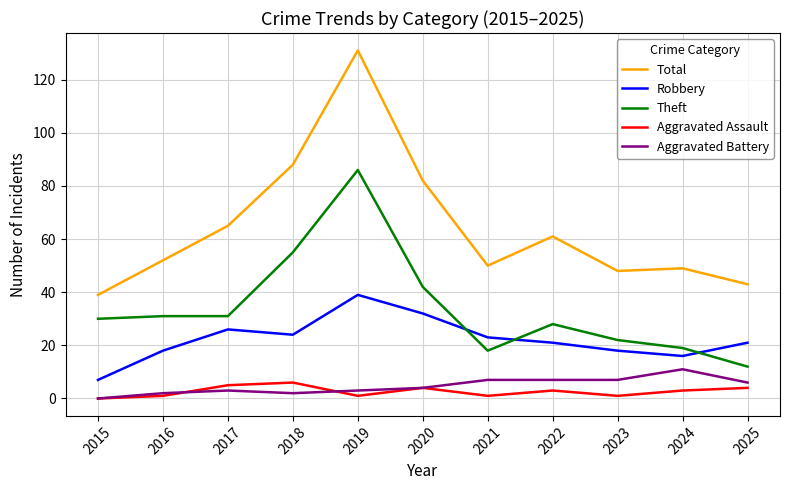

Reading right to left, list all the values displayed in this chart.

Total: 2025=43	2024=49	2023=48	2022=61	2021=50	2020=82	2019=131	2018=88	2017=65	2016=52	2015=39
Robbery: 2025=21	2024=16	2023=18	2022=21	2021=23	2020=32	2019=39	2018=24	2017=26	2016=18	2015=7
Theft: 2025=12	2024=19	2023=22	2022=28	2021=18	2020=42	2019=86	2018=55	2017=31	2016=31	2015=30
Aggravated Assault: 2025=4	2024=3	2023=1	2022=3	2021=1	2020=4	2019=1	2018=6	2017=5	2016=1	2015=0
Aggravated Battery: 2025=6	2024=11	2023=7	2022=7	2021=7	2020=4	2019=3	2018=2	2017=3	2016=2	2015=0